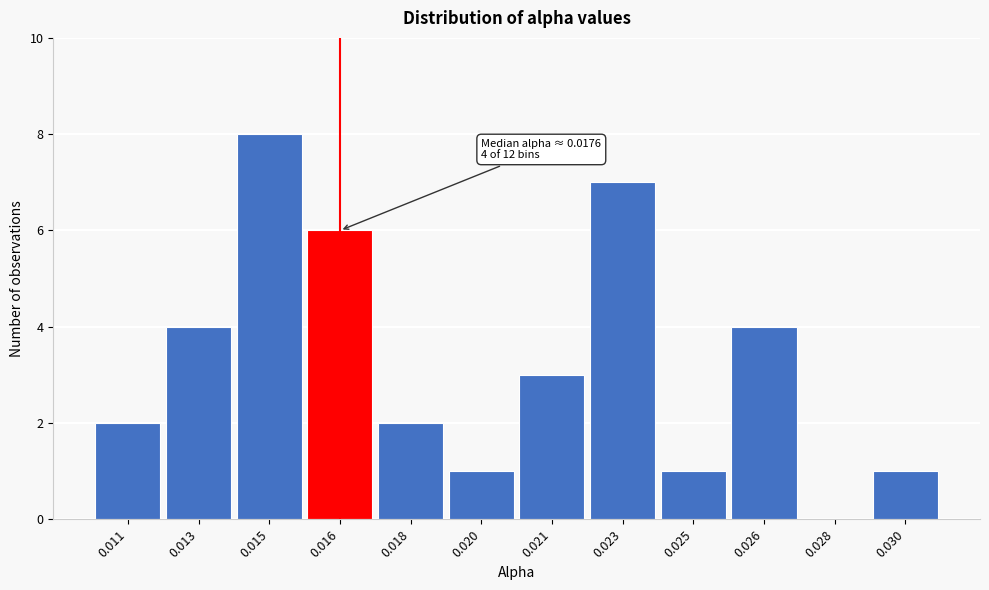

Reading left to right, transcribe all the data shown in this chart.

0.011=2	0.013=4	0.015=8	0.016=6	0.018=2	0.020=1	0.021=3	0.023=7	0.025=1	0.026=4	0.028=0	0.030=1